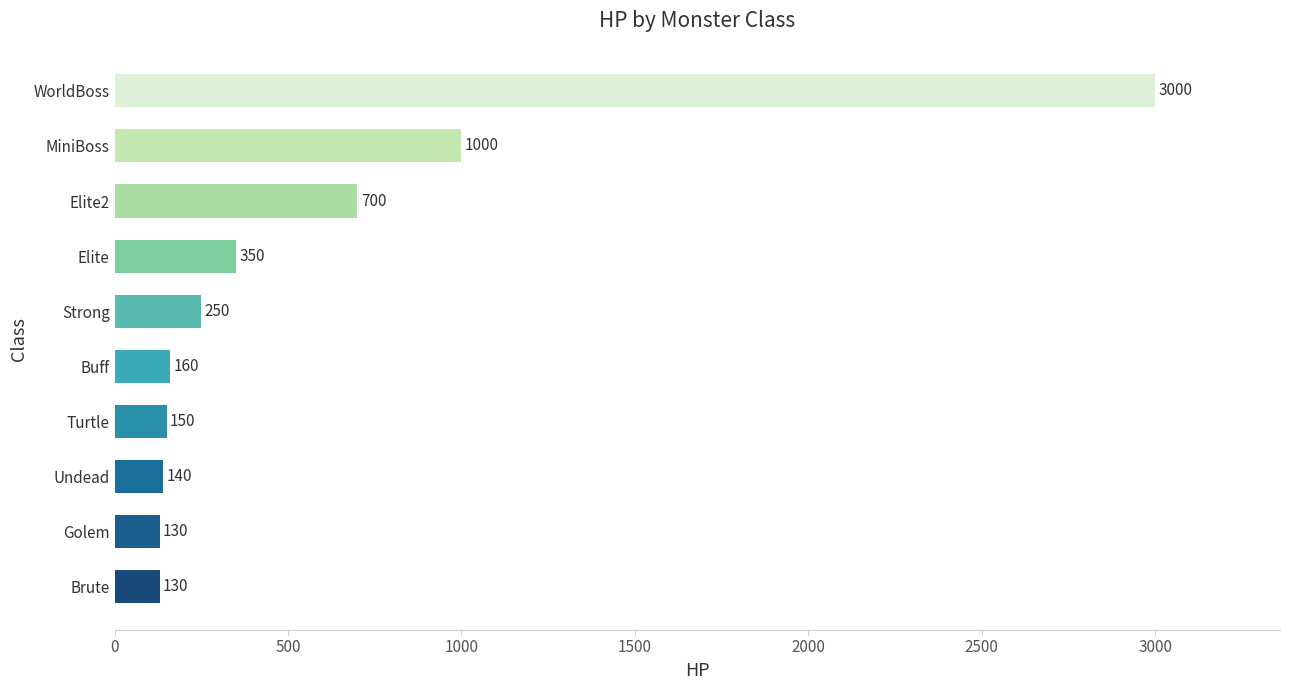

At which label is the value closest to 1565?

MiniBoss